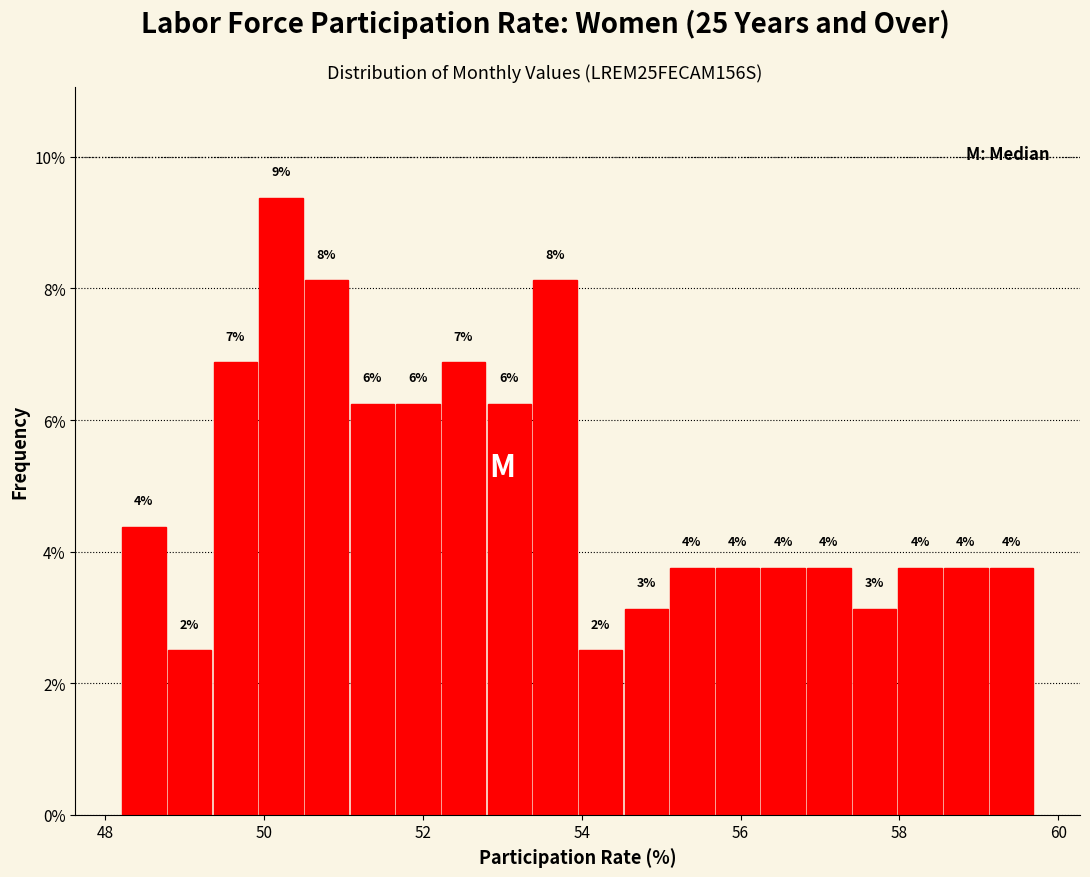

Around what value on the x-axis is the tallest bar? Give the approximate position of its centre, as read against the axis.

50.2